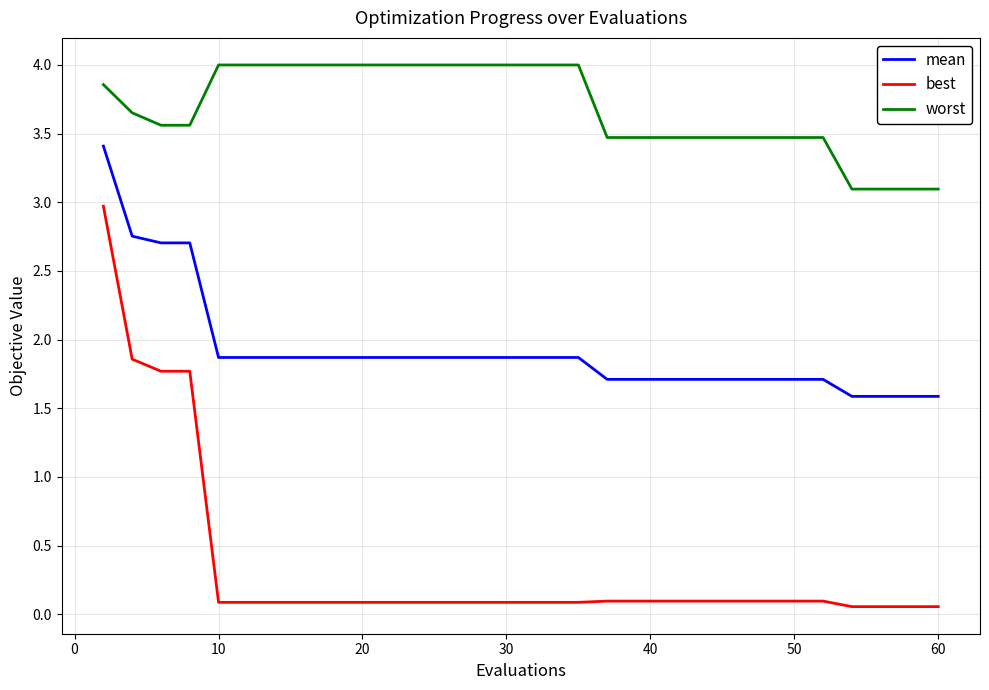

Rank the series by their maximum value, from lowest to highest.

best, mean, worst